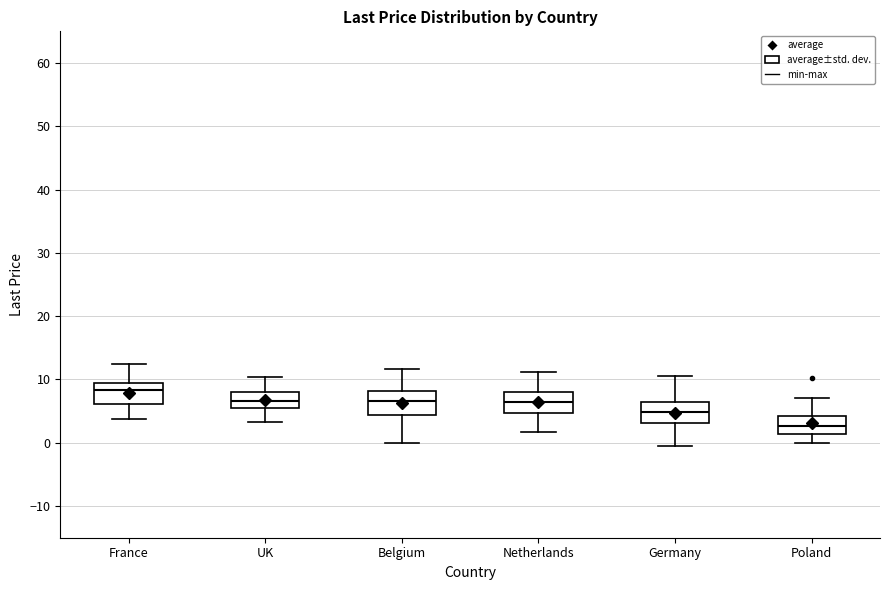

Where is the upper edge of the box for UK on the y-axis? The values are not printed on the chart, so give them approximately, as read against the axis.

8